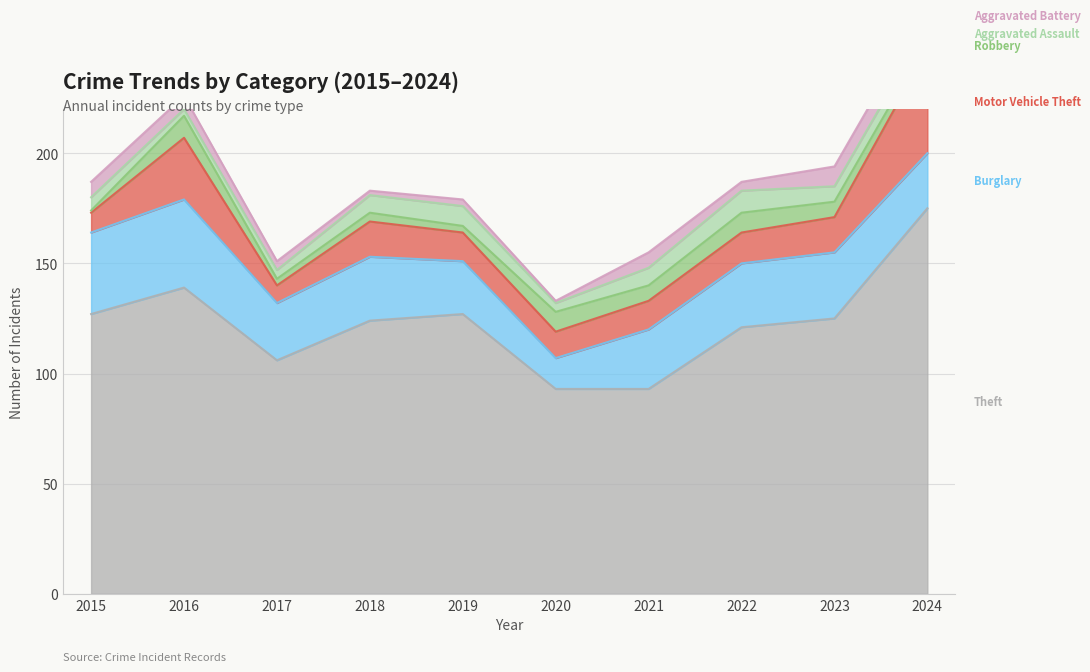

Is it true that Theft equals 79 at 2015?

False